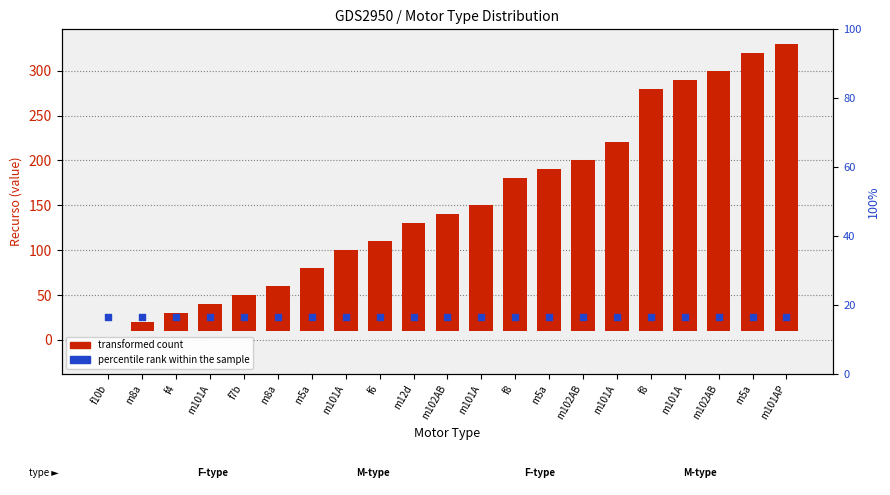

At which category is the sum across all series the highest?

m101AP